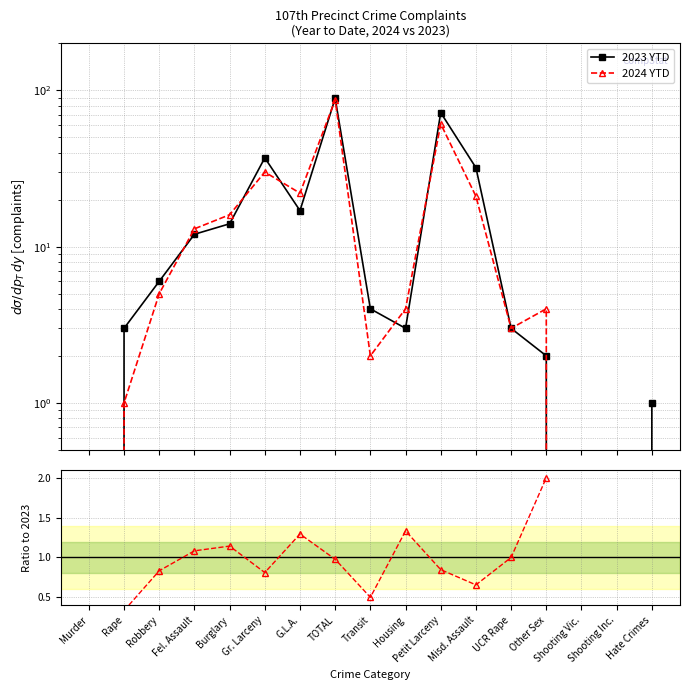

Which category has the highest value in the 2023 YTD series?

TOTAL